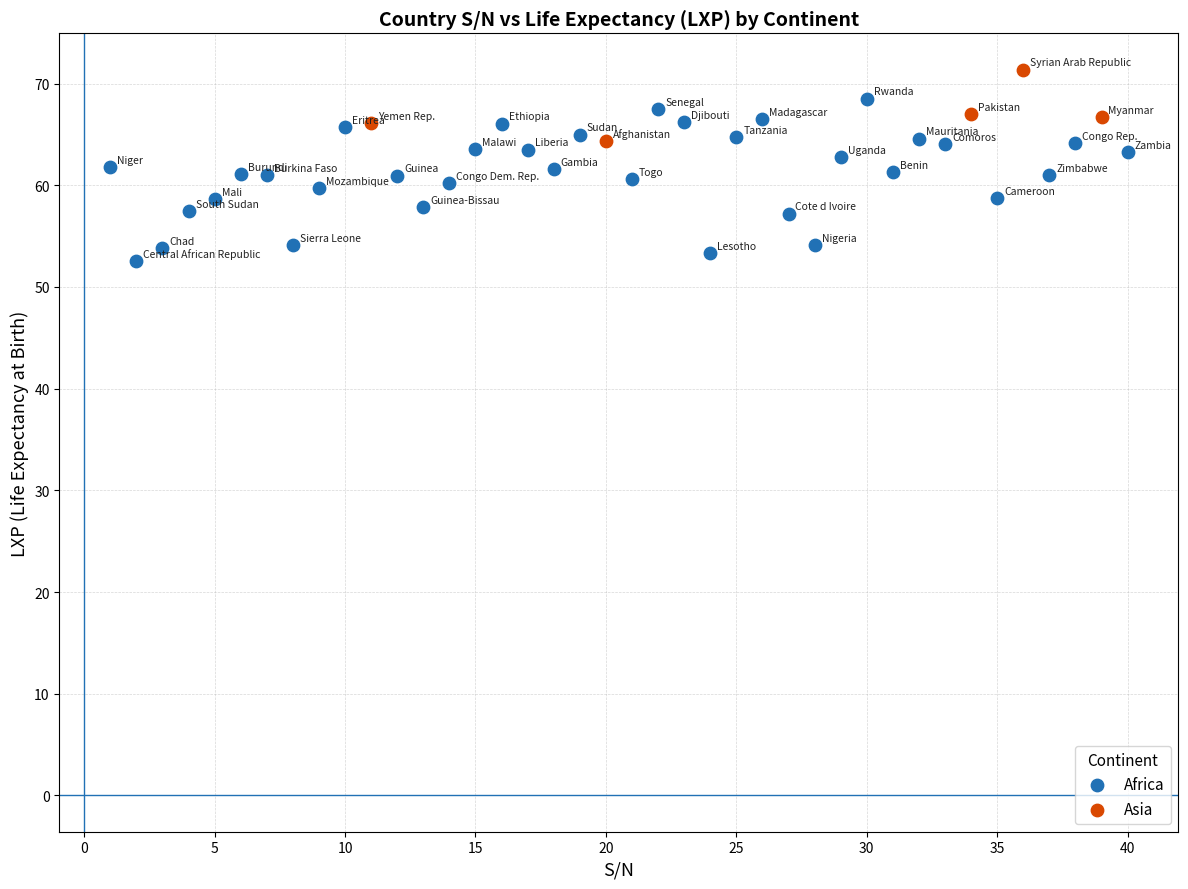

Which series reaches the minimum Y coordinate?

Africa